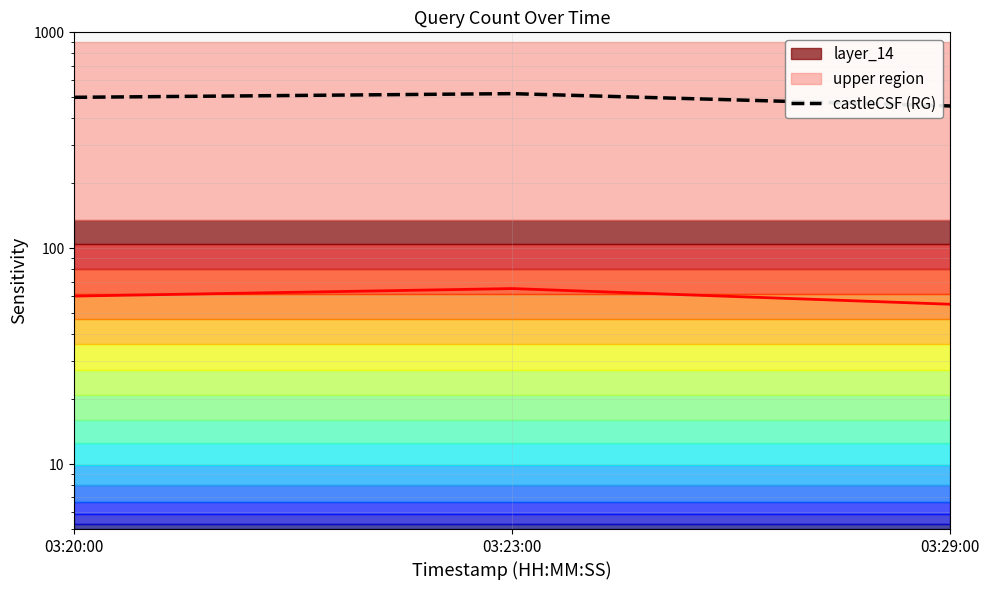

Reading right to left, list all the values displayed in this chart.

castleCSF (RG): 456	520	500
boundary: 55	65	60